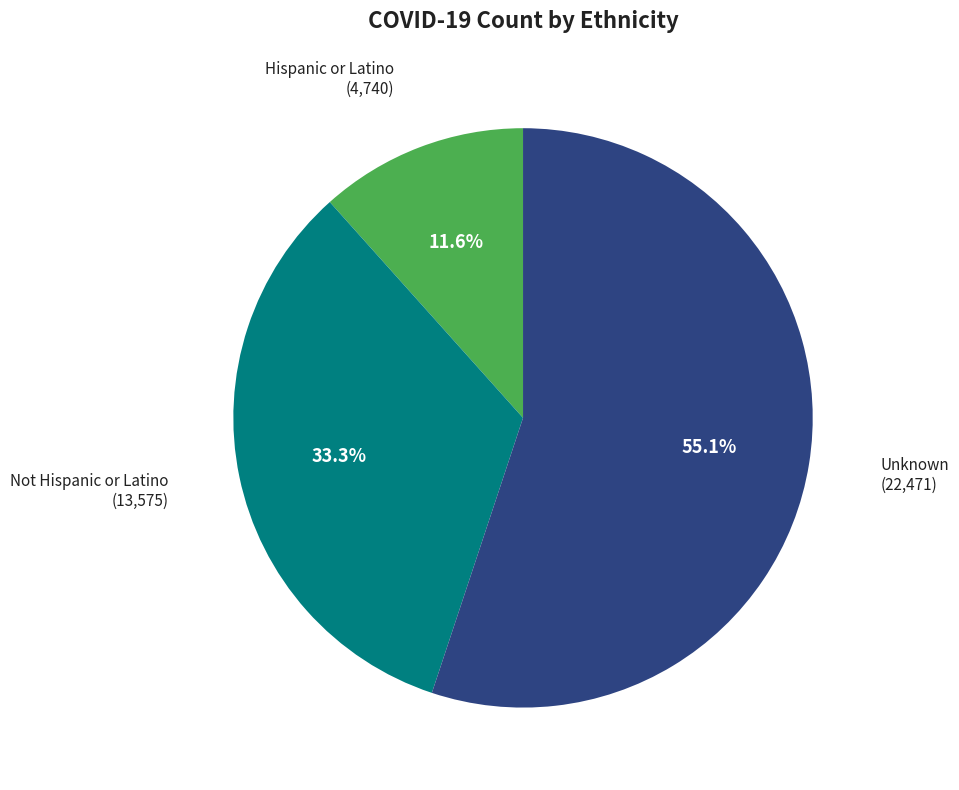

To the nearest percent, what is the combined percentage of Not Hispanic or Latino and Unknown?

88%